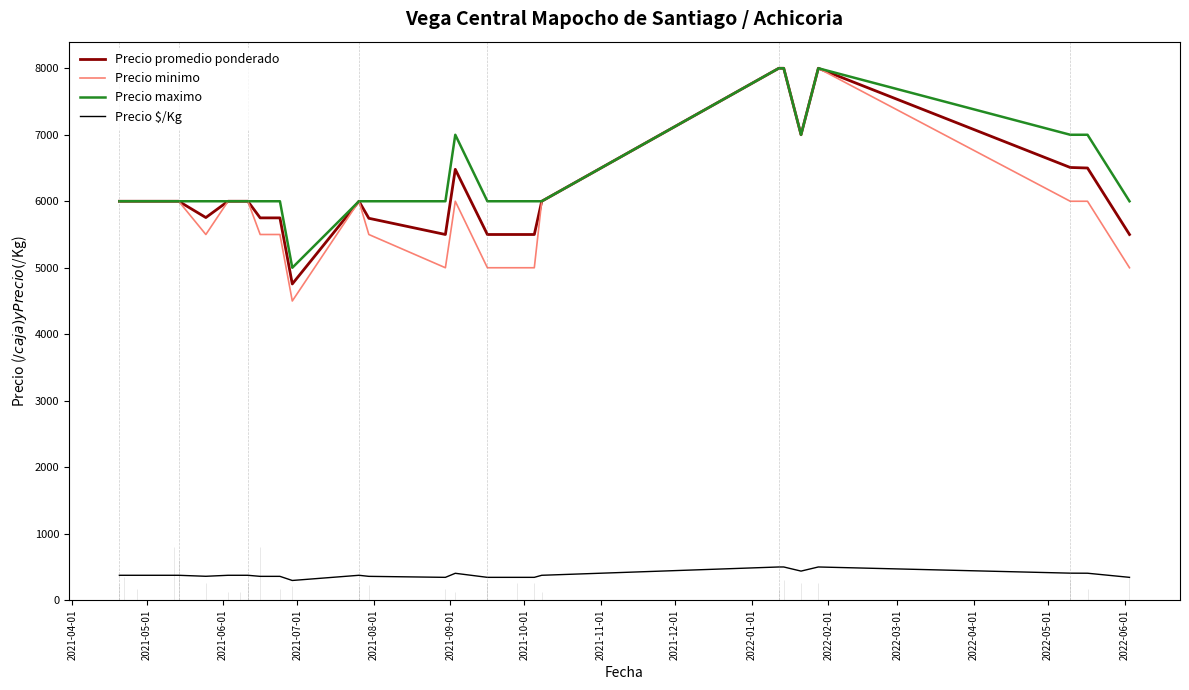

True or false: Precio promedio ponderado and Precio $/Kg cross at least once.

False